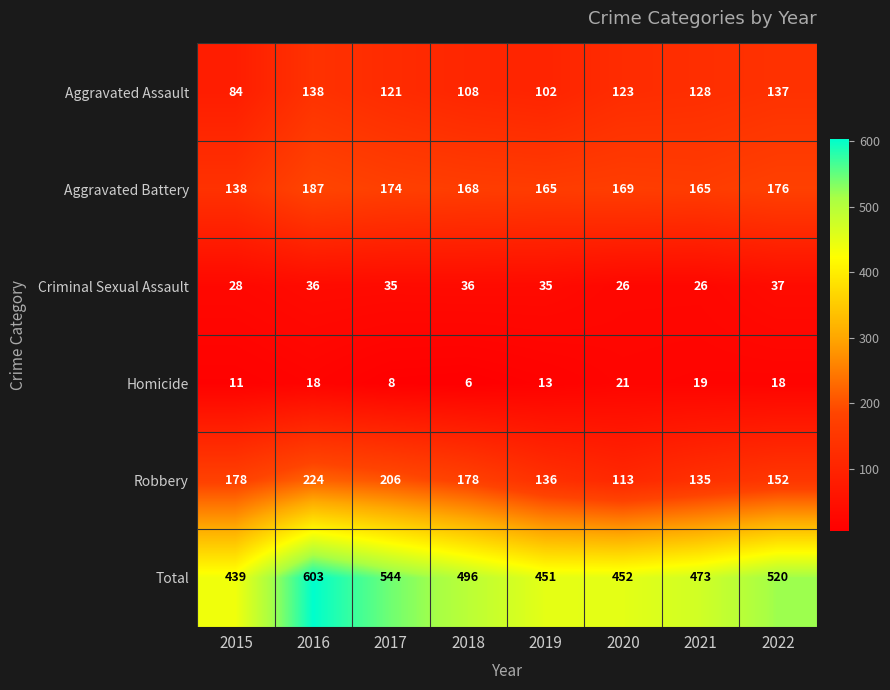

What value does the Aggravated Assault series have at 2019, to the nearest 10?

100